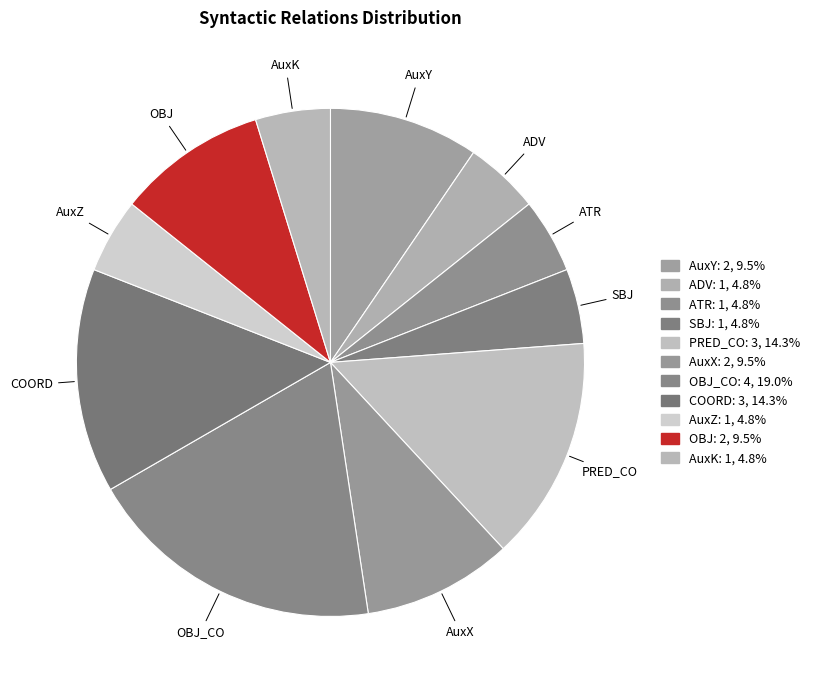

How many segments does this pie chart have?

11